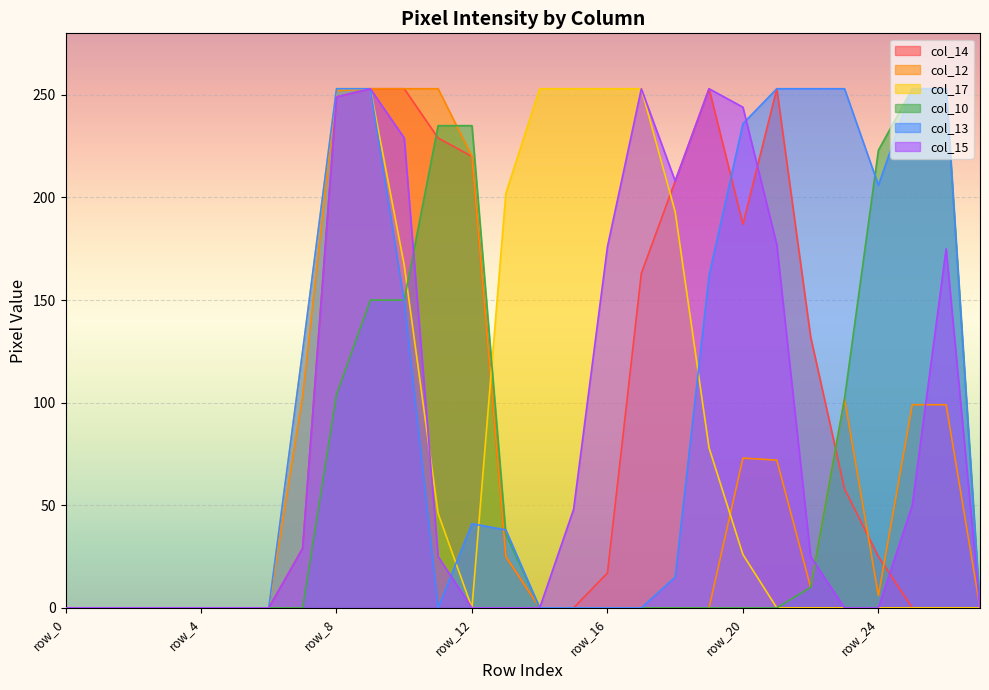

Reading right to left, what are all the values shown in this chart?

col_14: 0	0	0	25	58	132	253	187	253	208	163	17	0	0	25	220	229	253	253	249	29	0	0	0	0	0	0	0
col_12: 0	99	99	6	102	10	72	73	0	0	0	0	0	0	25	220	253	253	253	252	103	0	0	0	0	0	0	0
col_17: 0	0	0	0	0	0	0	26	78	193	253	253	253	253	202	0	46	167	253	253	125	0	0	0	0	0	0	0
col_10: 0	253	253	223	102	10	0	0	0	0	0	0	0	0	36	235	235	150	150	104	0	0	0	0	0	0	0	0
col_13: 0	253	253	206	253	253	253	236	162	15	0	0	0	0	38	41	0	149	253	253	125	0	0	0	0	0	0	0
col_15: 0	175	50	0	0	25	177	244	253	208	253	176	48	0	0	0	25	229	253	249	29	0	0	0	0	0	0	0